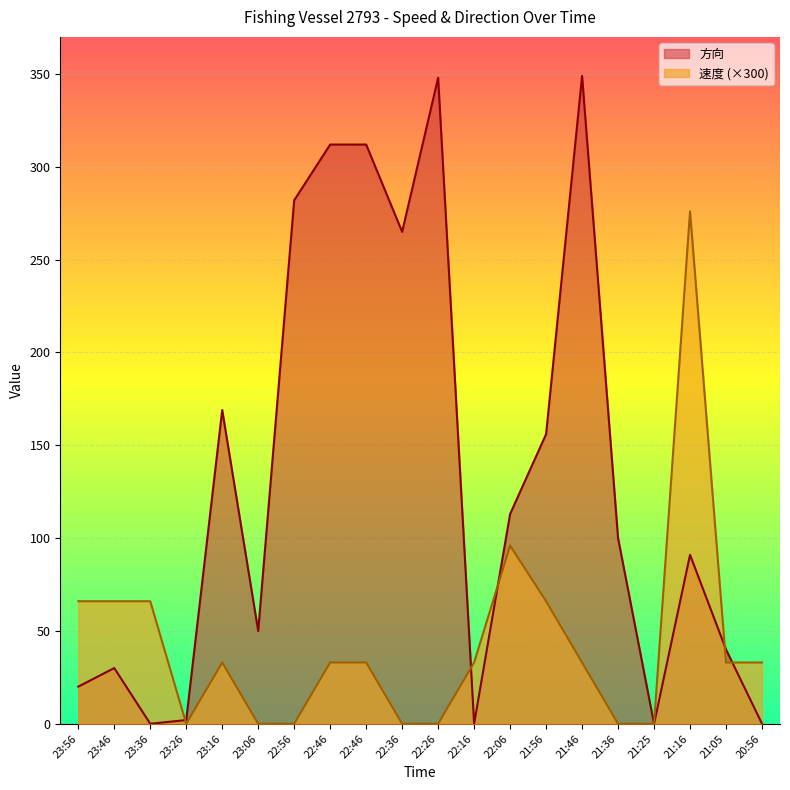

Where is 方向 nearest to the value 174?

23:16